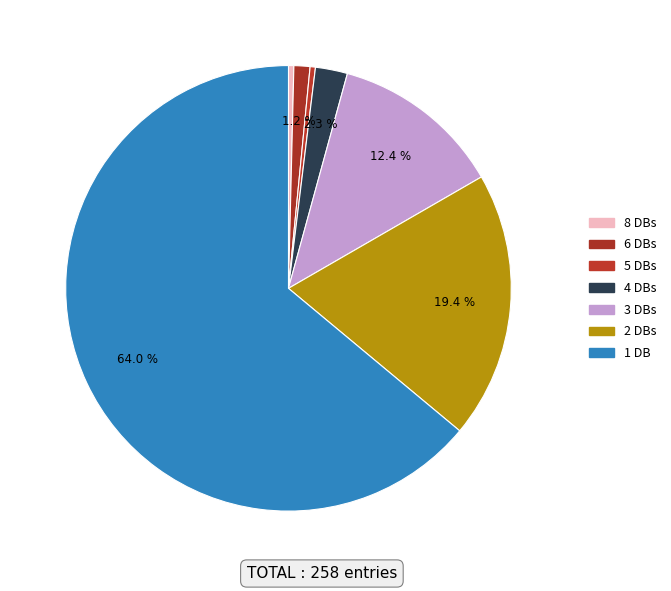

Which slice is the smallest?

Db_count=8